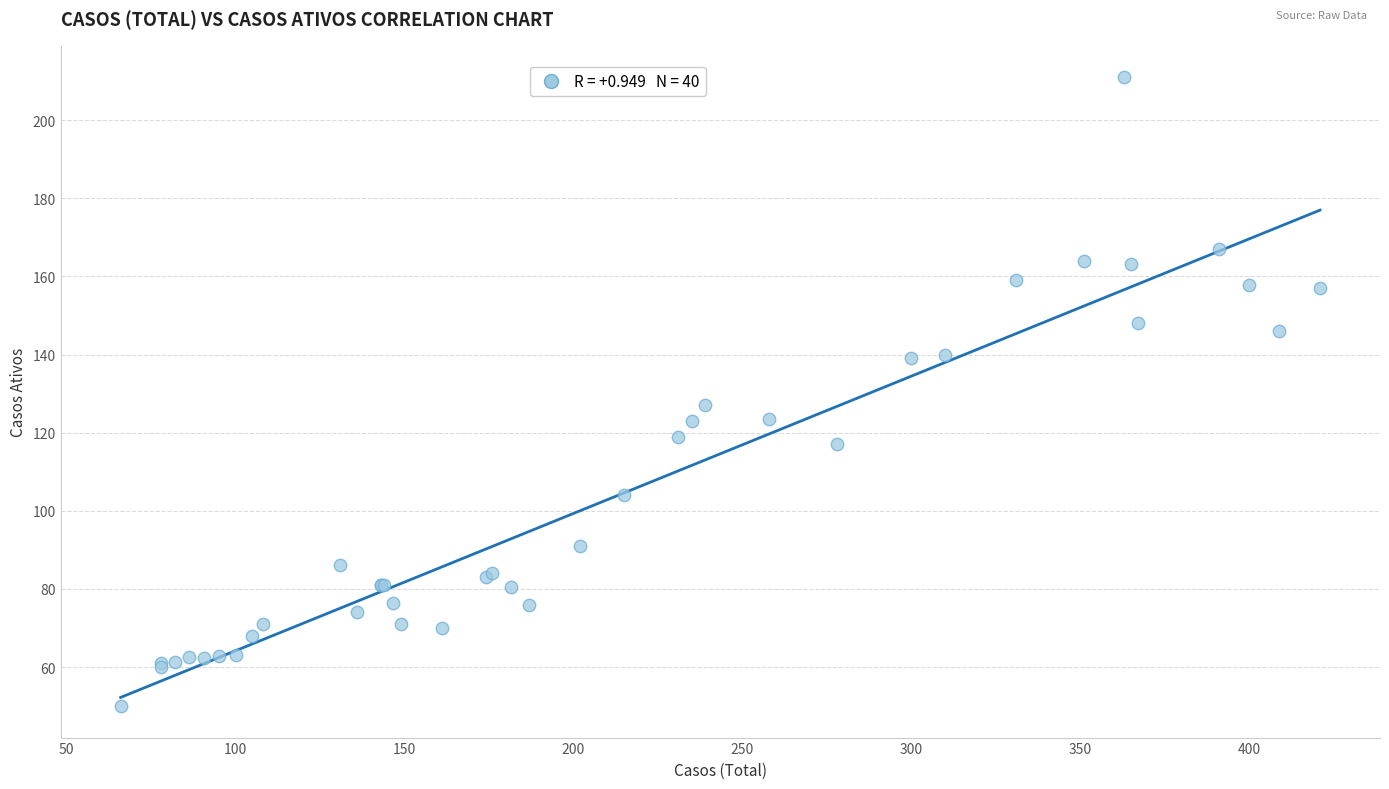

What Y value in the scatter plot is closest to 130?

127.0